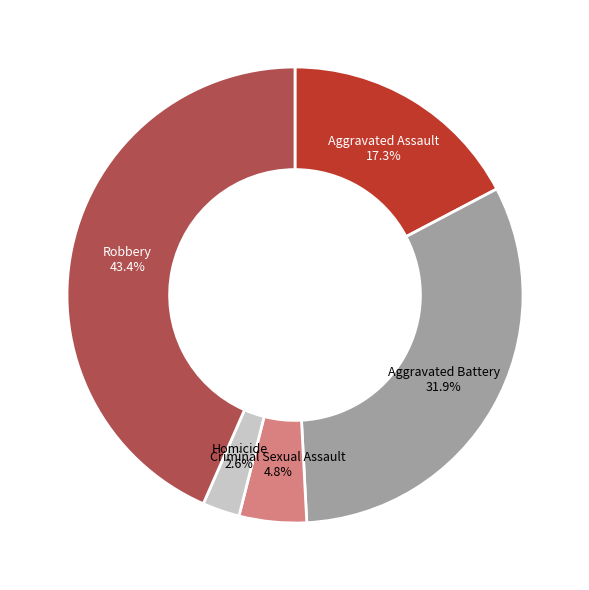

Does any single category account for the majority?

No